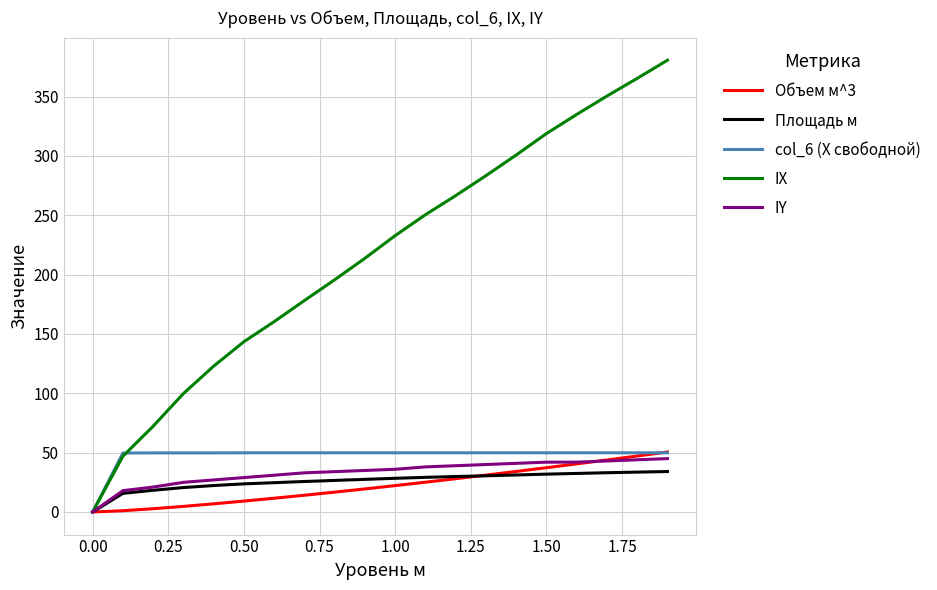

Which series has the largest total across all categories?

IX